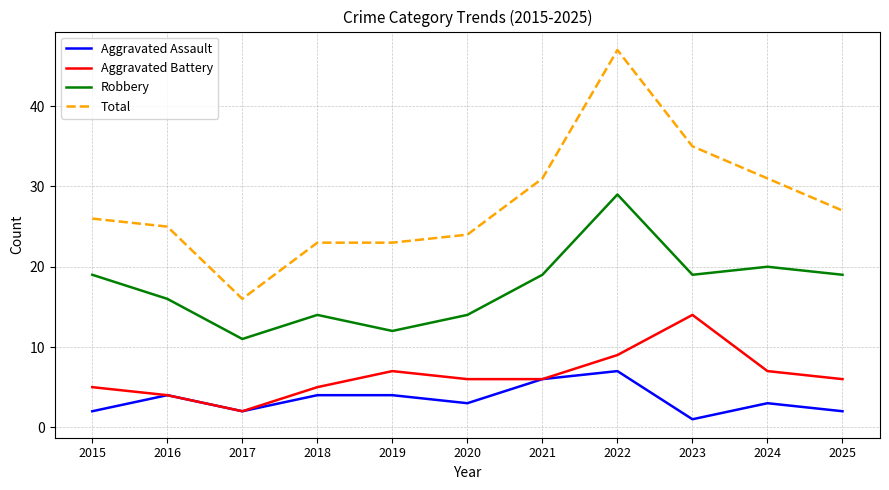

True or false: Aggravated Battery and Robbery intersect in this chart.

False